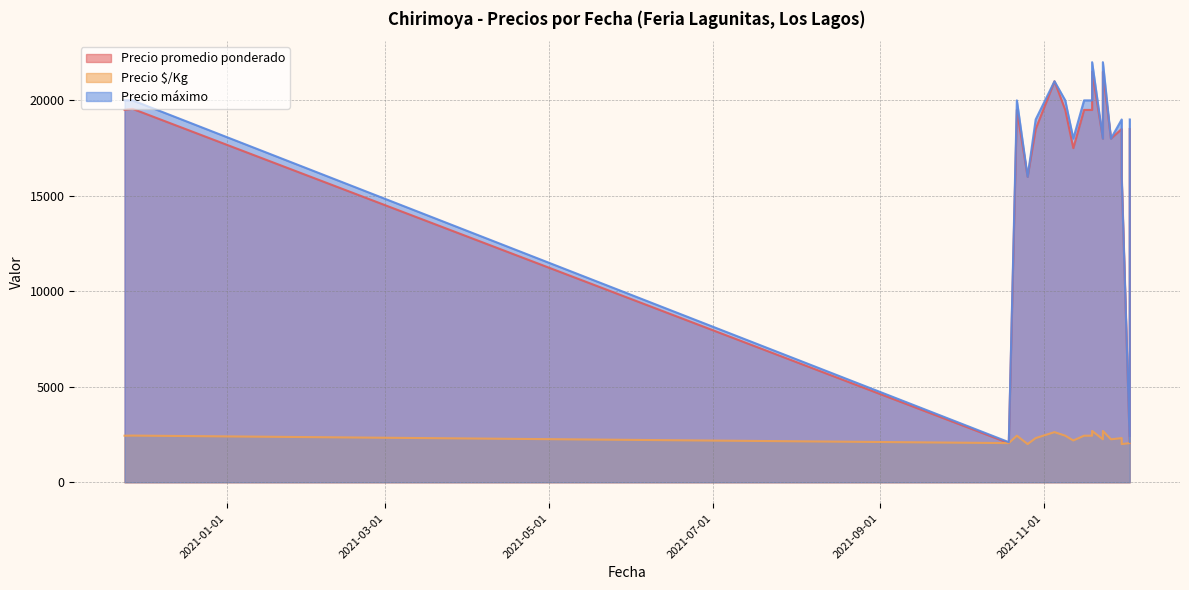

Reading left to right, extract all data points from this chart.

Precio promedio ponderado: 2020-11-24=19500	2020-11-27=19556	2021-10-19=2050	2021-10-22=19500	2021-10-26=16000	2021-10-29=18500	2021-11-05=21000	2021-11-09=19500	2021-11-12=17500	2021-11-16=19500	2021-11-19=19500	2021-11-19=21500	2021-11-23=18000	2021-11-23=21500	2021-11-26=18000	2021-11-30=18500	2021-11-30=16000	2021-12-03=2050	2021-12-03=18500
Precio $/Kg: 2020-11-24=2438	2020-11-27=2444	2021-10-19=2050	2021-10-22=2438	2021-10-26=2000	2021-10-29=2312	2021-11-05=2625	2021-11-09=2438	2021-11-12=2188	2021-11-16=2438	2021-11-19=2438	2021-11-19=2688	2021-11-23=2250	2021-11-23=2688	2021-11-26=2250	2021-11-30=2312	2021-11-30=2000	2021-12-03=2050	2021-12-03=2312
Precio máximo: 2020-11-24=20000	2020-11-27=20000	2021-10-19=2100	2021-10-22=20000	2021-10-26=16000	2021-10-29=19000	2021-11-05=21000	2021-11-09=20000	2021-11-12=18000	2021-11-16=20000	2021-11-19=20000	2021-11-19=22000	2021-11-23=18000	2021-11-23=22000	2021-11-26=18000	2021-11-30=19000	2021-11-30=16000	2021-12-03=2100	2021-12-03=19000